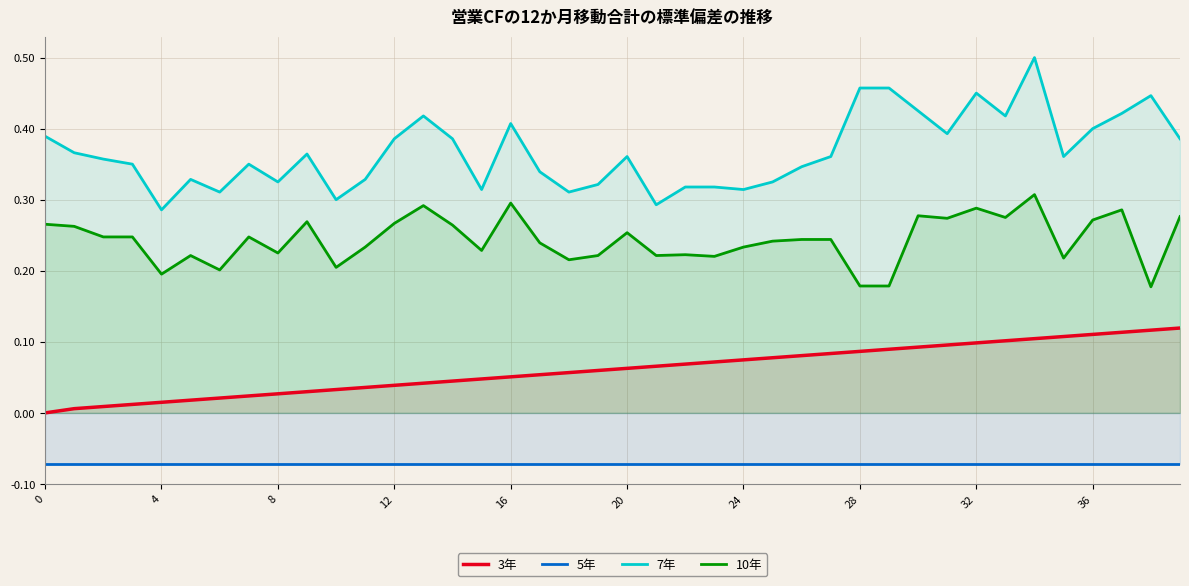

True or false: 3年 and 5年 intersect in this chart.

False